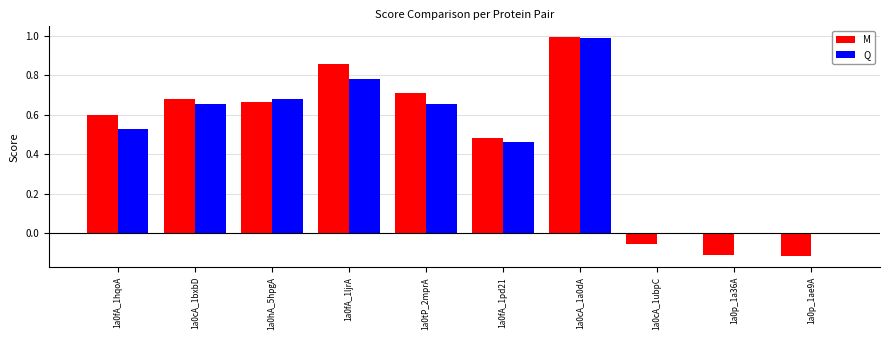

At which category does the chart reach its peak across all series?

1a0cA_1a0dA